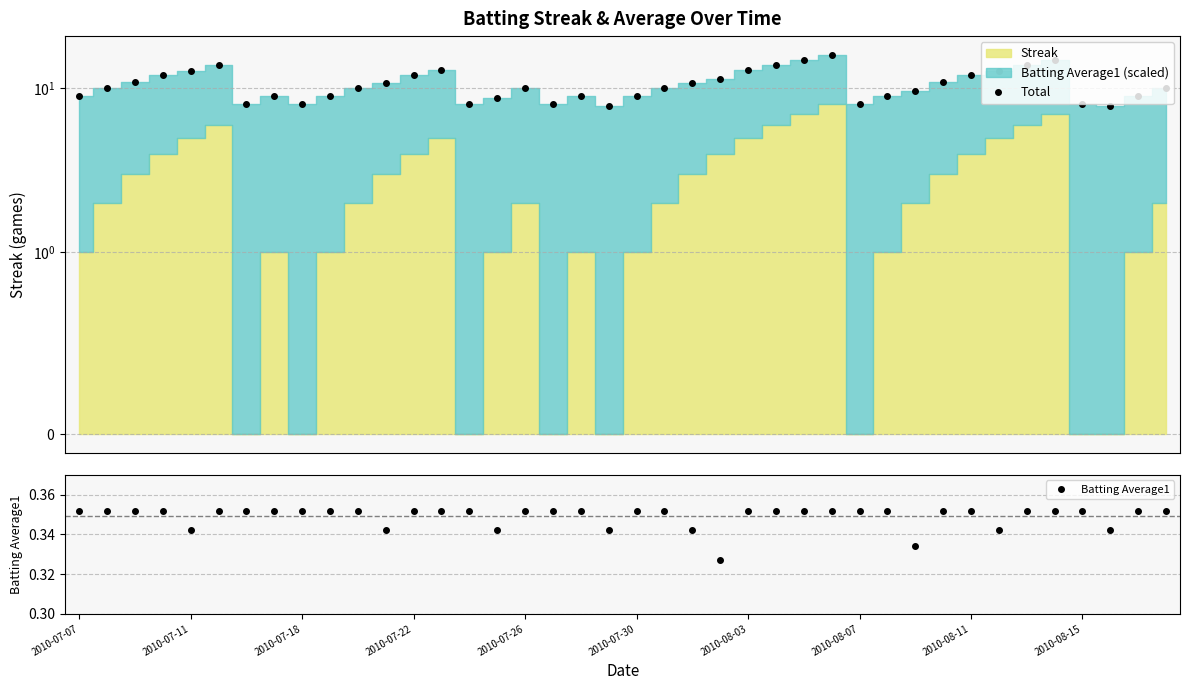

Between 26 and 25, which is larger?

26